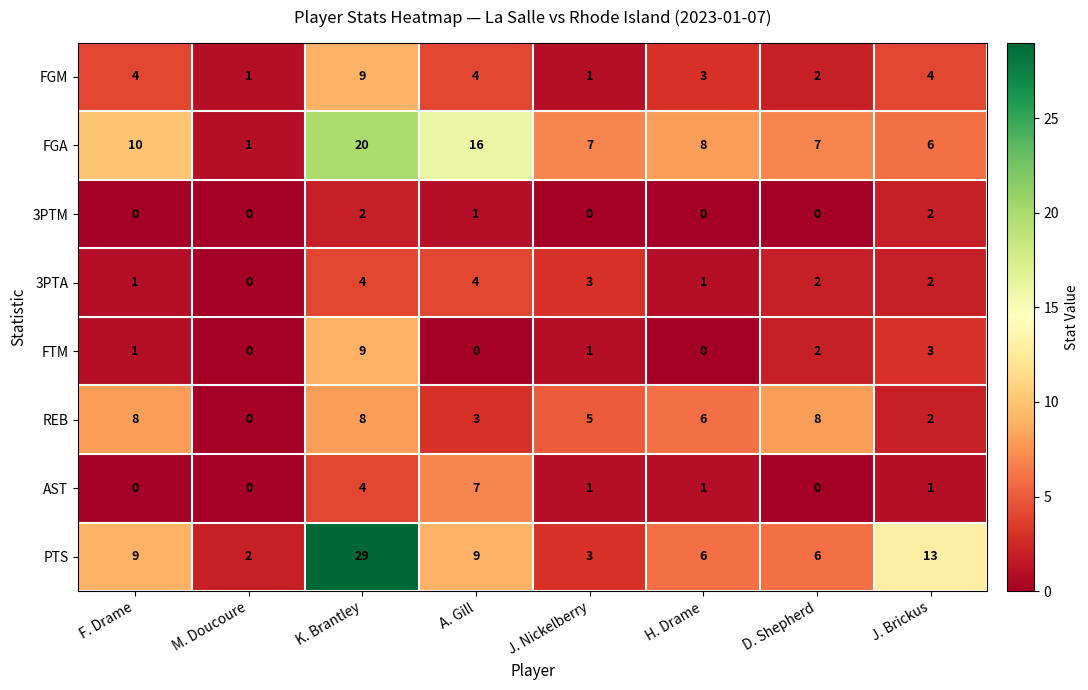

How many data points does each series have?

8